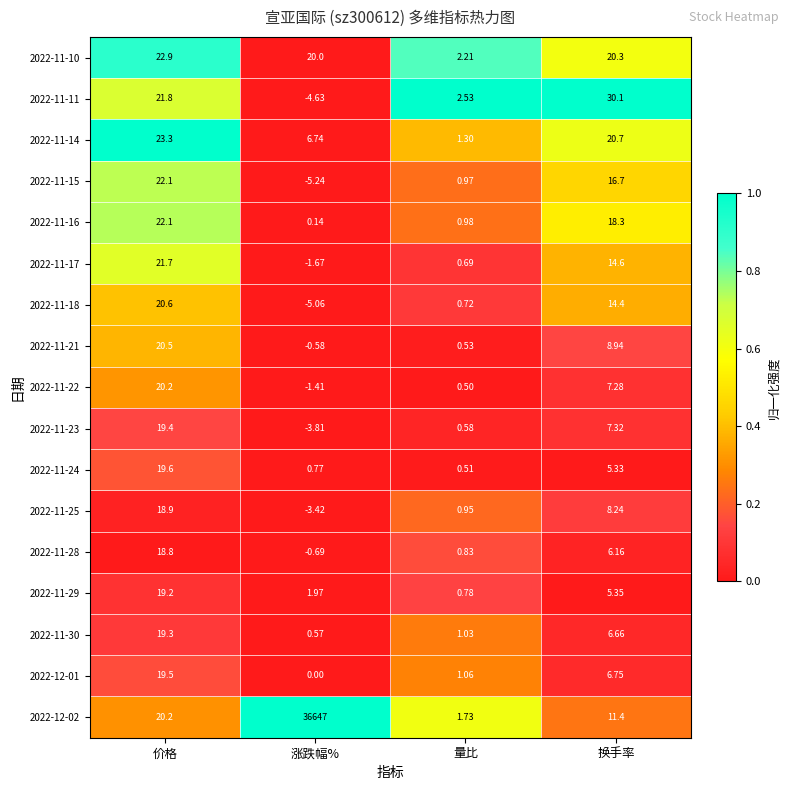

How many data points does each series have?

4